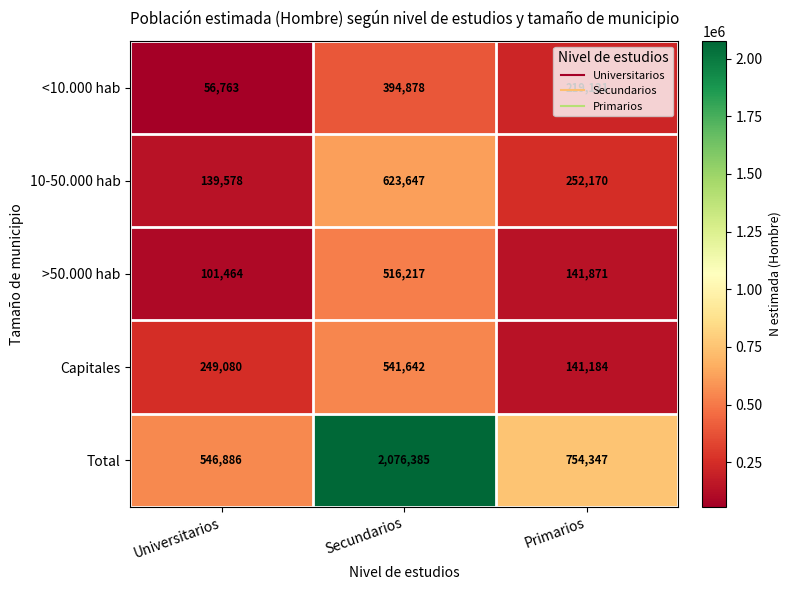

Which series has the largest range (max minus min)?

Total